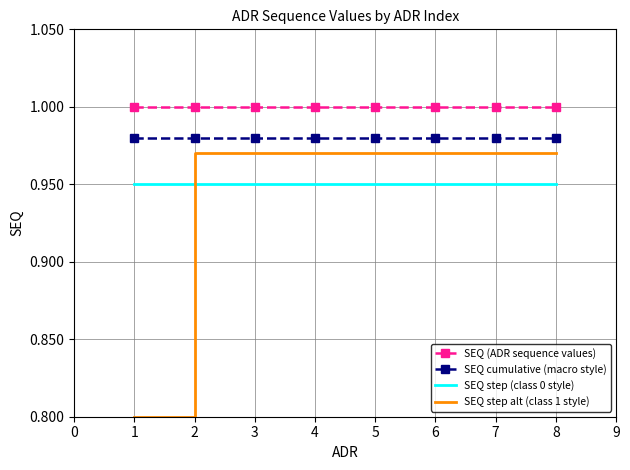

The SEQ cumulative (macro style) series shows 1.0 at 3. True or false?

True